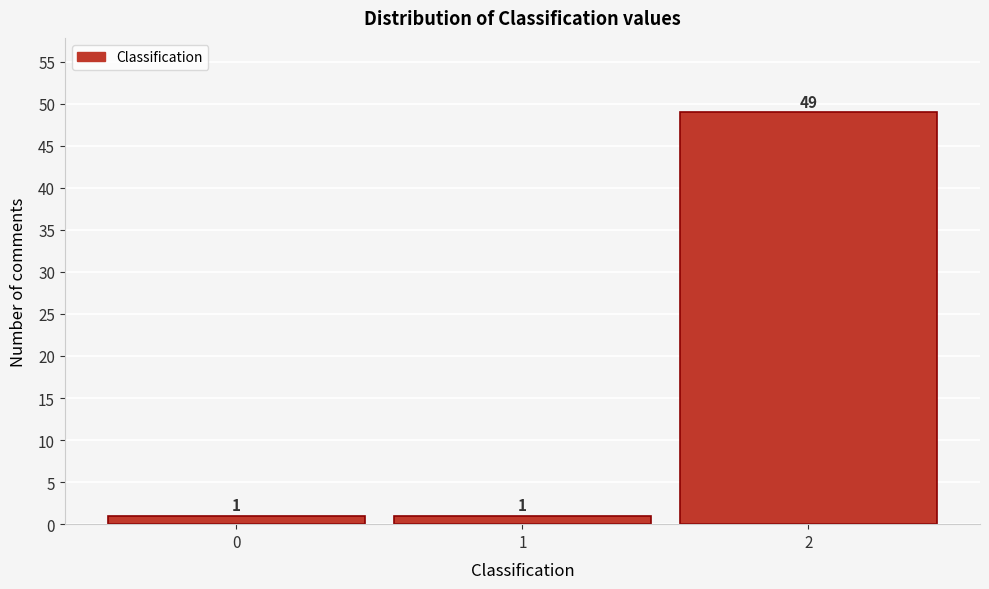

Reading left to right, transcribe this chart: for each bar, give the range it covers on the x-axis and its height.

-0.5 to 0.5: 1
0.5 to 1.5: 1
1.5 to 2.5: 49